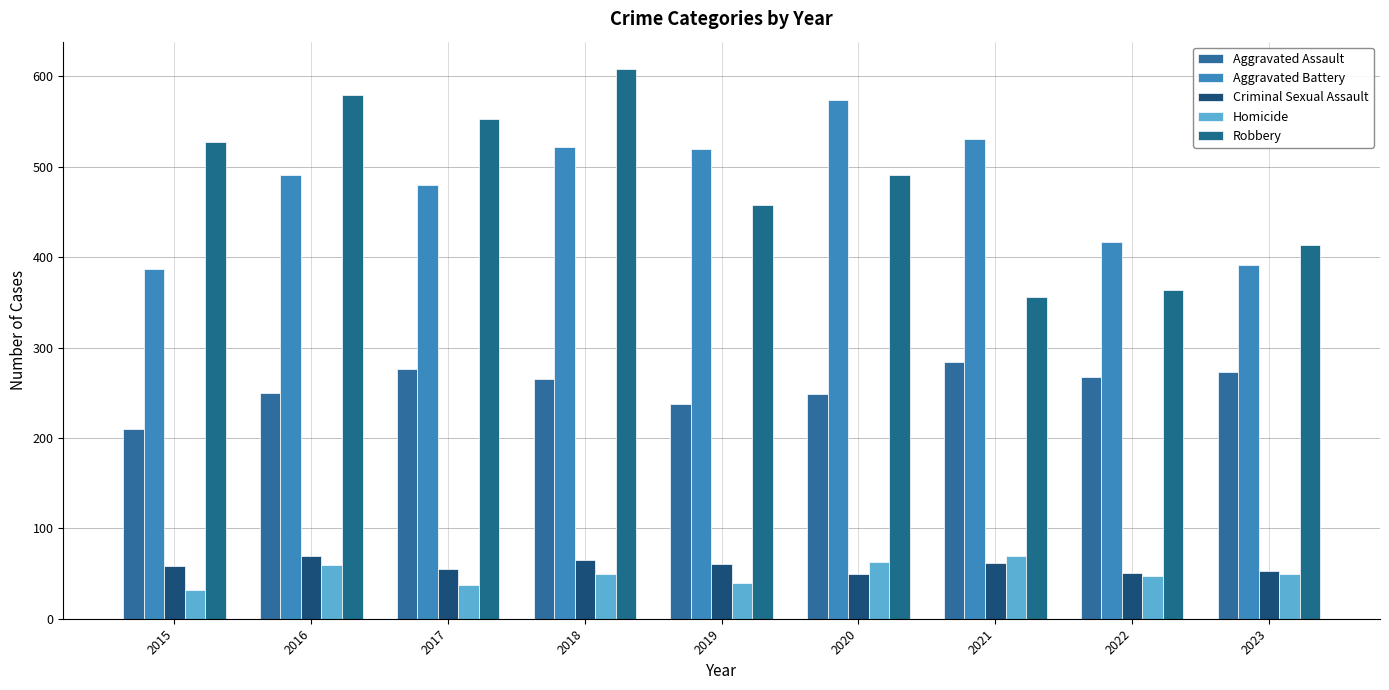

How many groups of bars are there?

9